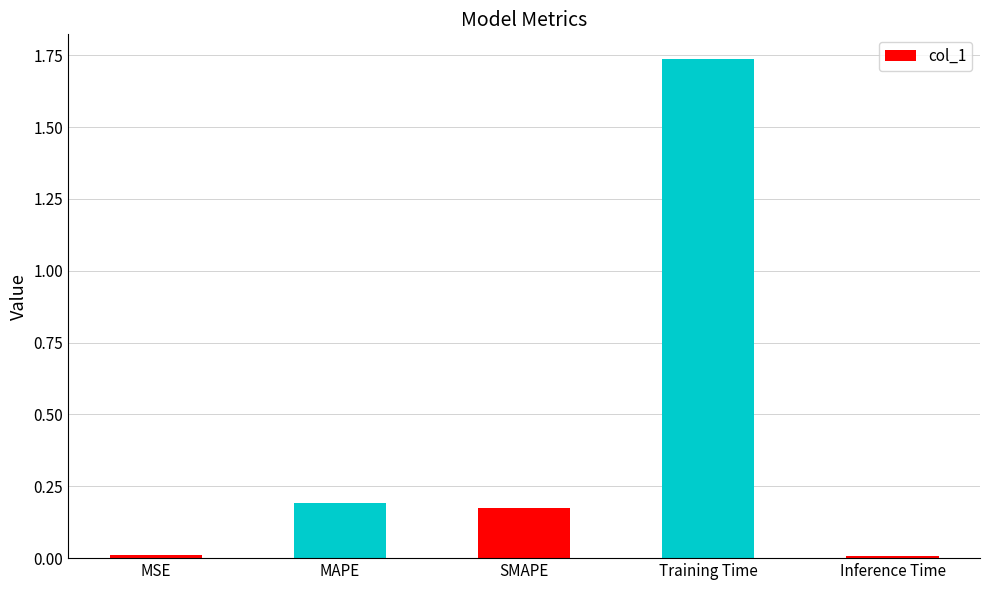

What is the change in value from SMAPE to Training Time?

+1.6